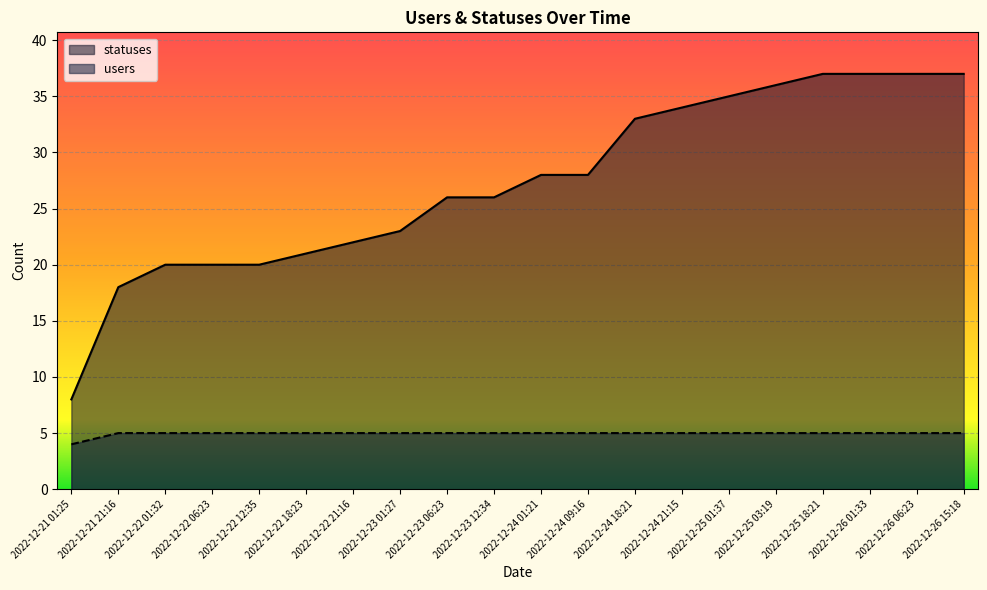

List the labels in order of users value, smallest first.

2022-12-21 01:25, 2022-12-21 21:16, 2022-12-22 01:32, 2022-12-22 06:23, 2022-12-22 12:35, 2022-12-22 18:23, 2022-12-22 21:16, 2022-12-23 01:27, 2022-12-23 06:23, 2022-12-23 12:34, 2022-12-24 01:21, 2022-12-24 09:16, 2022-12-24 18:21, 2022-12-24 21:15, 2022-12-25 01:37, 2022-12-25 03:19, 2022-12-25 18:21, 2022-12-26 01:33, 2022-12-26 06:23, 2022-12-26 15:18